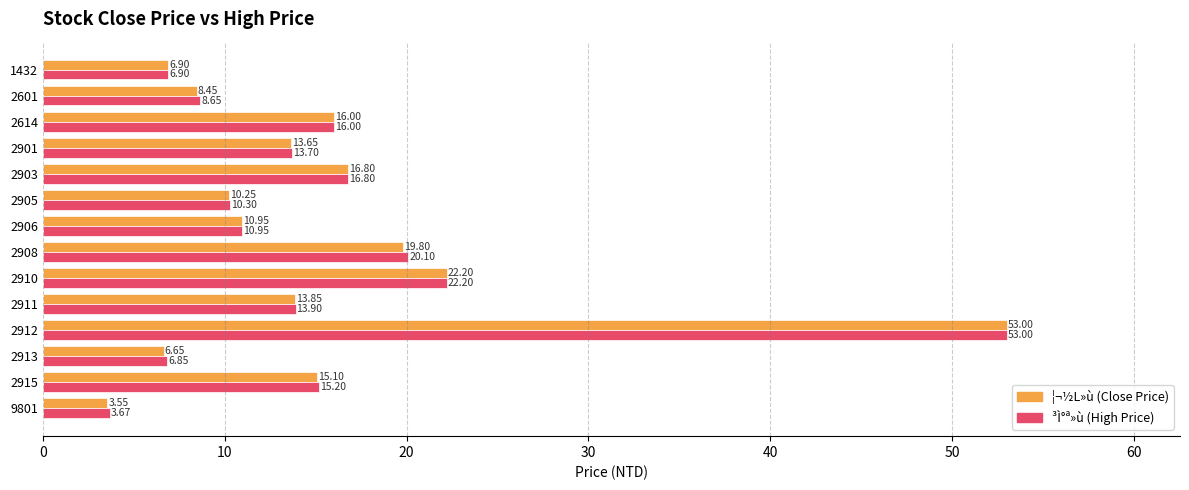

How many distinct data groups are displayed?

2